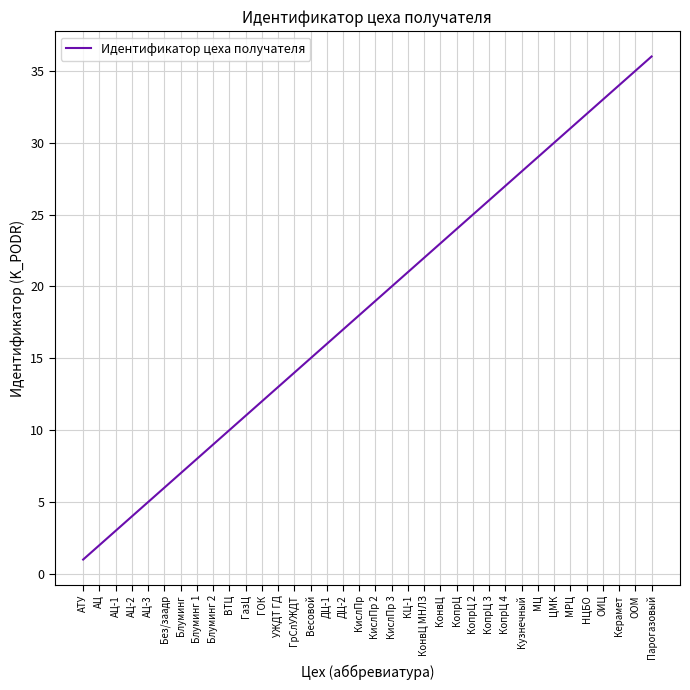

What position from the left is ДЦ-2?

17